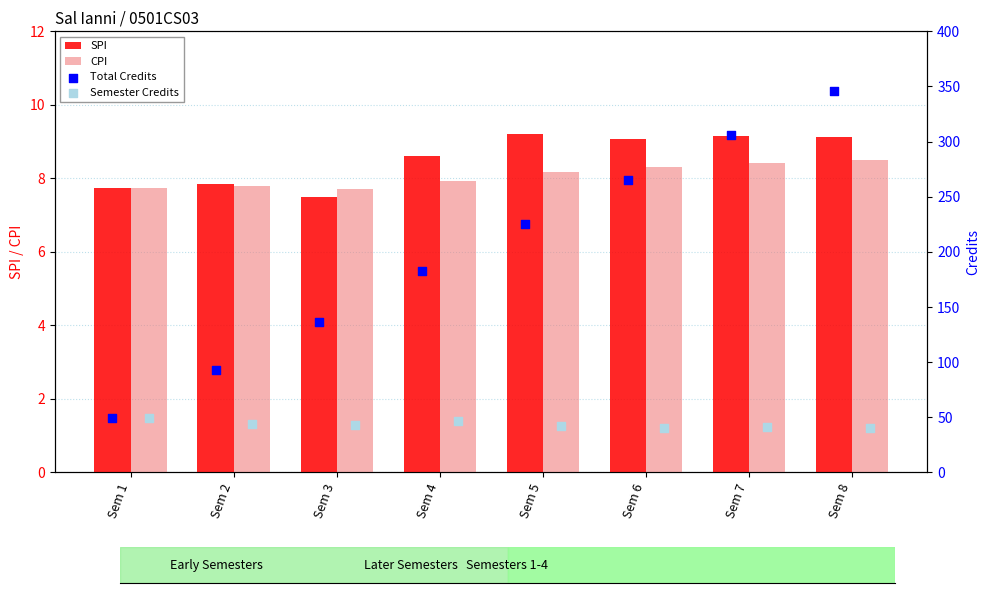

Is it true that CPI equals 8.3 at Sem 6?

True